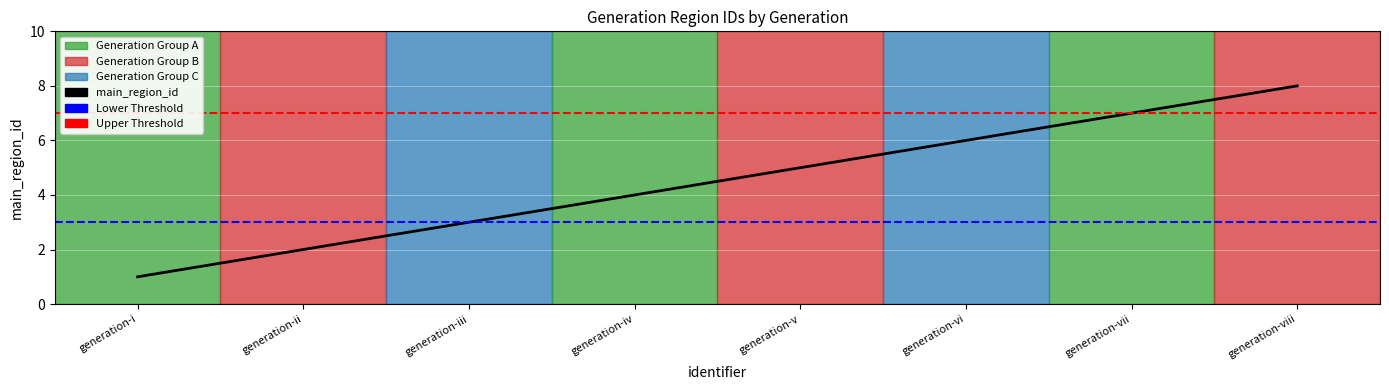

Is this an area chart (filled region under the line)?

No